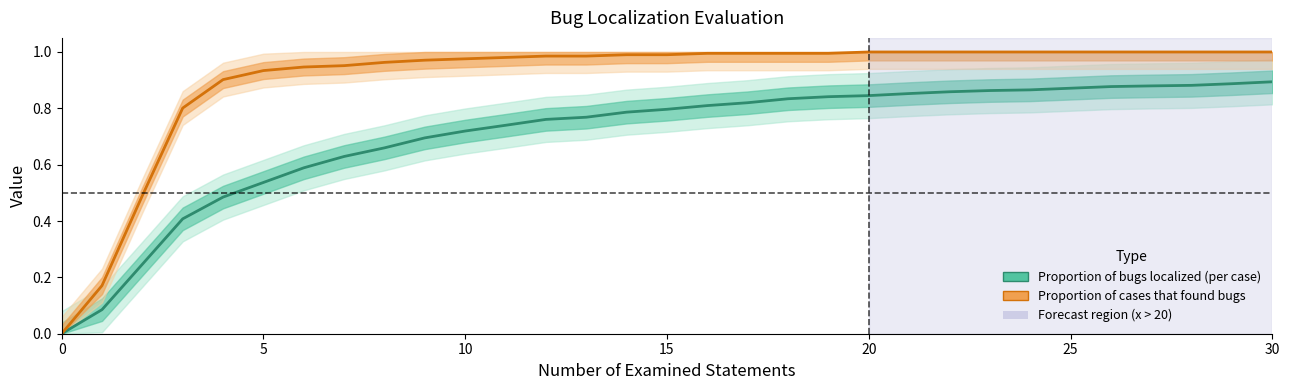

Reading left to right, transcribe all the data shown in this chart.

Proportion of bugs localized (per case): 0.0	0.1	0.2	0.4	0.5	0.5	0.6	0.6	0.7	0.7	0.7	0.7	0.8	0.8	0.8	0.8	0.8	0.8	0.8	0.8	0.8	0.9	0.9	0.9	0.9	0.9	0.9	0.9	0.9	0.9	0.9
Proportion of cases that found bugs: 0.0	0.2	0.5	0.8	0.9	0.9	0.9	1.0	1.0	1.0	1.0	1.0	1.0	1.0	1.0	1.0	1.0	1.0	1.0	1.0	1.0	1.0	1.0	1.0	1.0	1.0	1.0	1.0	1.0	1.0	1.0